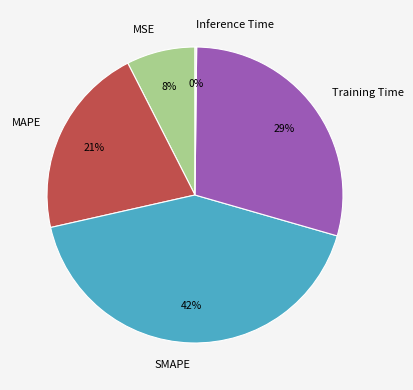

Is the sum of MSE and MAPE greater than half?

No